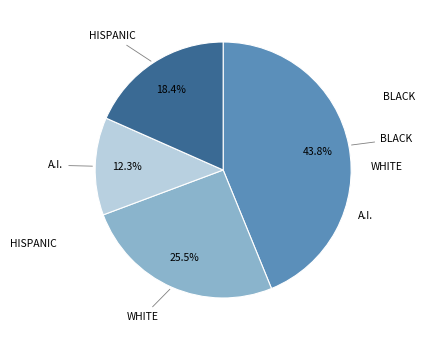

Does any single category account for the majority?

No